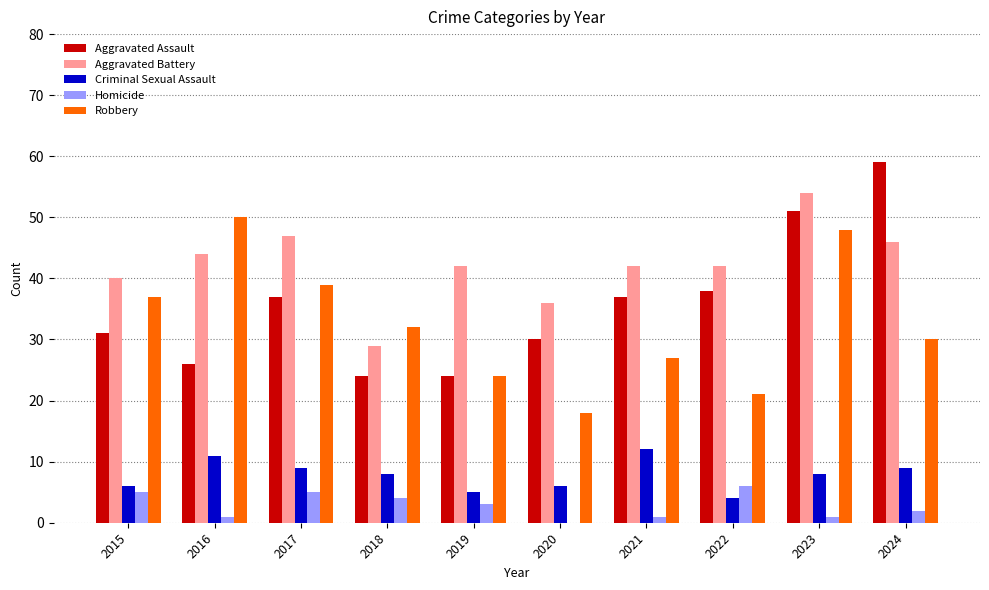

What is the maximum value for Homicide?

6